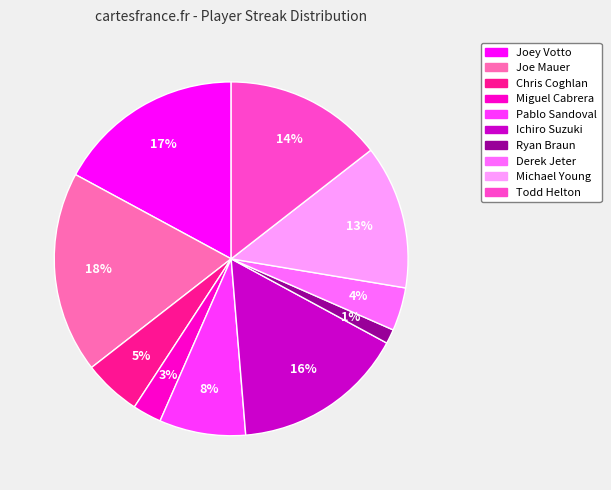

To the nearest percent, what is the difference between the Pablo Sandoval and Chris Coghlan slice percentages?

3%